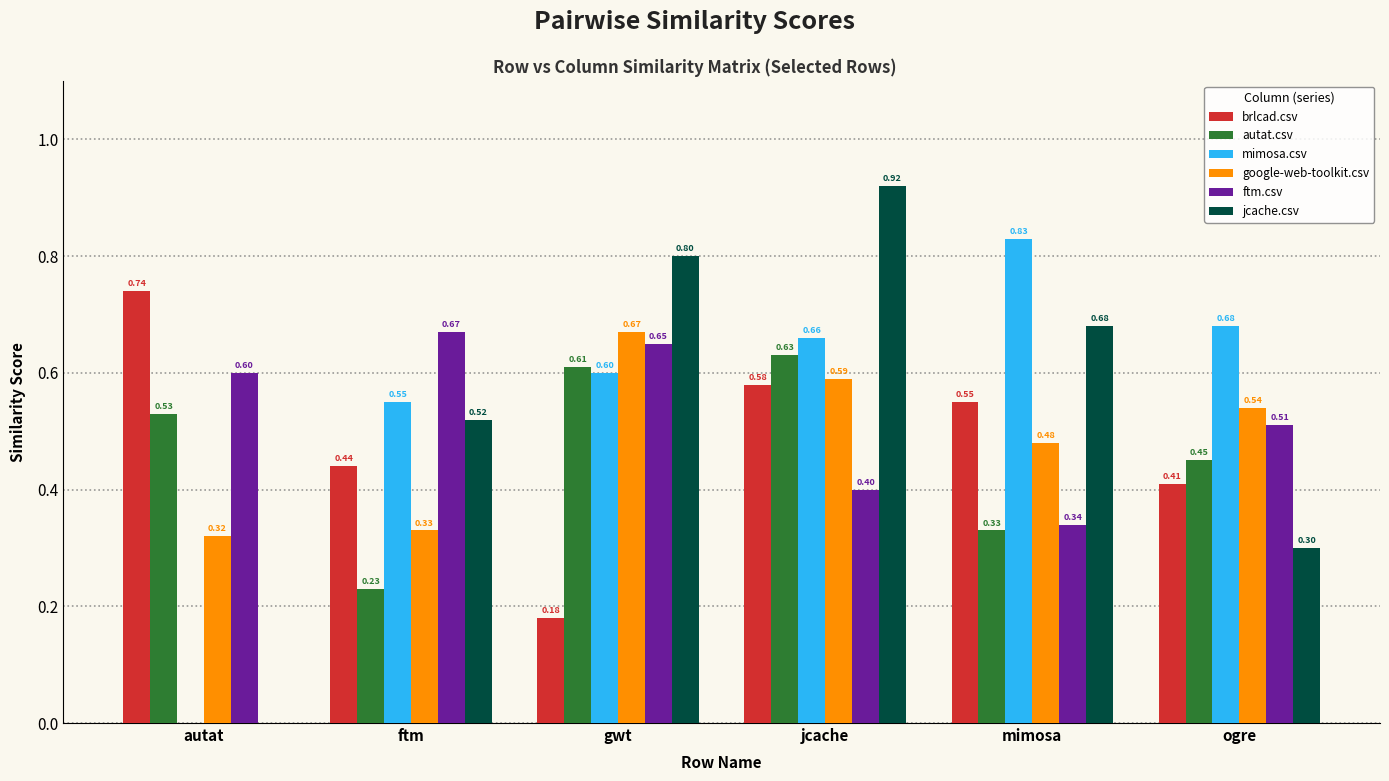

At which category does the chart reach its peak across all series?

jcache